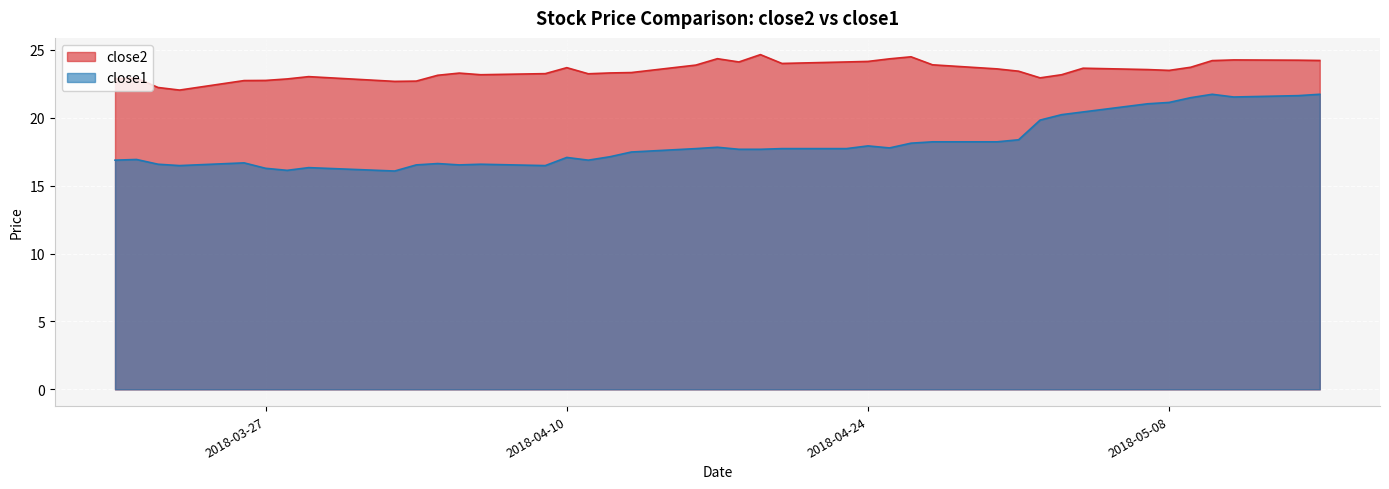

What is the sum of all close1 values?

725.3